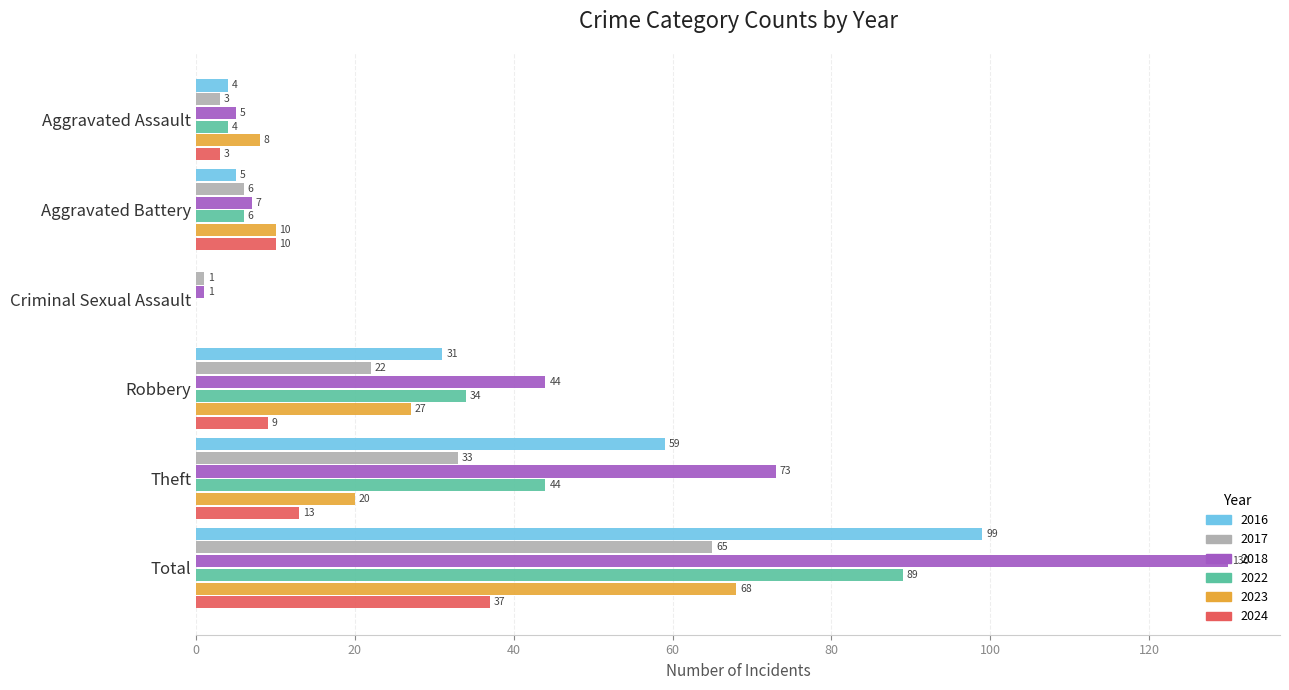

What is the total value across all series at Robbery?

167